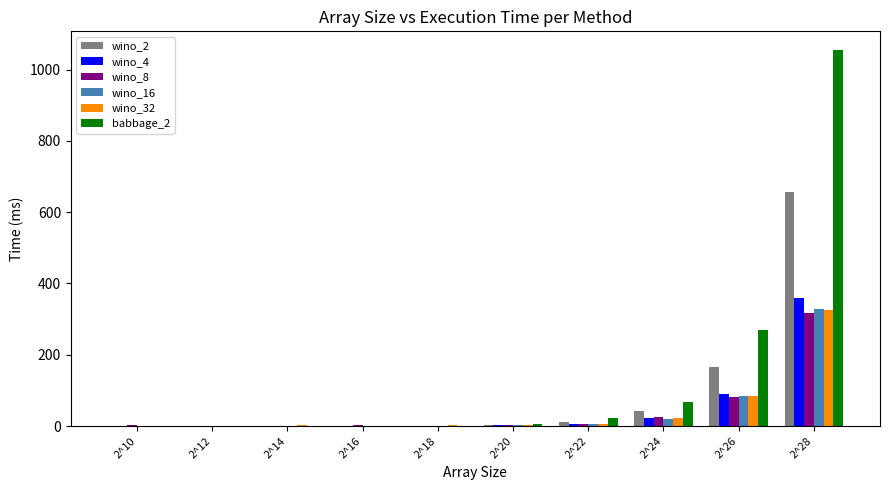

At which category is the sum across all series the highest?

2^28